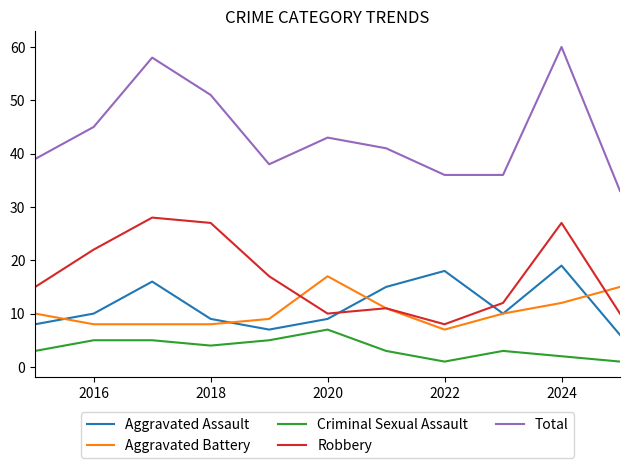

True or false: Total and Criminal Sexual Assault cross at least once.

False